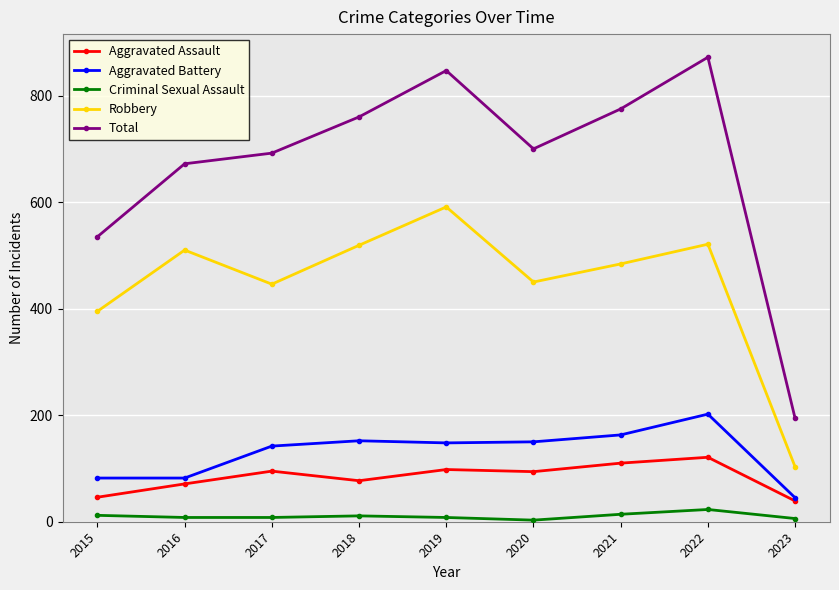

What is the difference between the maximum and minimum values in the Total series?

678